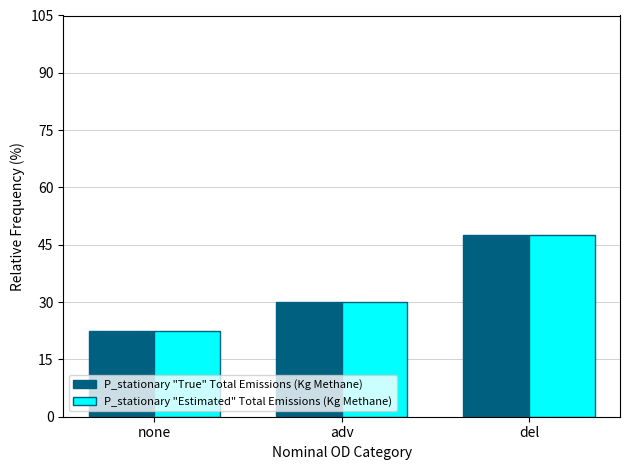

What is the difference between the maximum and second lowest values in the P_stationary "True" Total Emissions (Kg Methane) series?

17.5